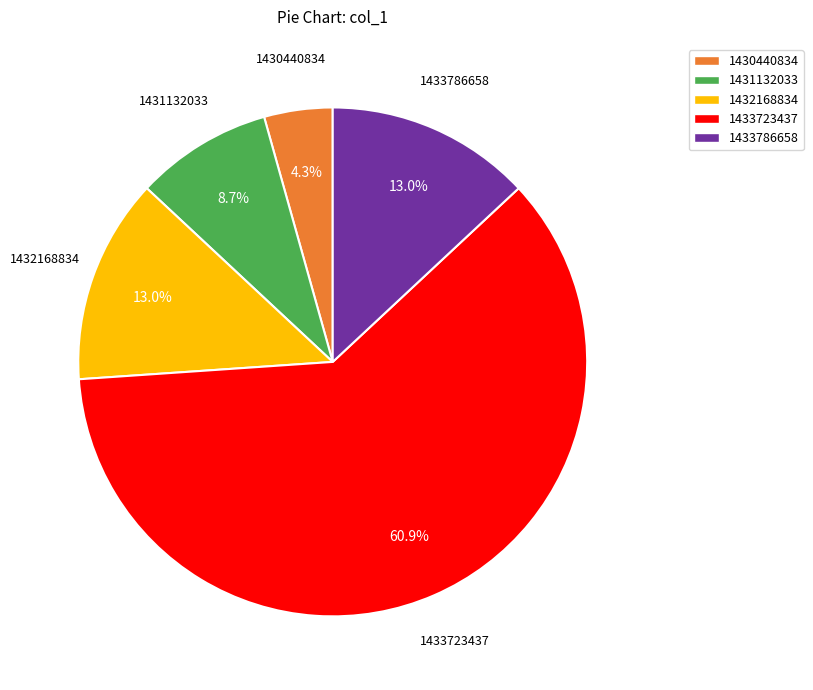

What percentage is NOT represented by 1431132033?

91.3%